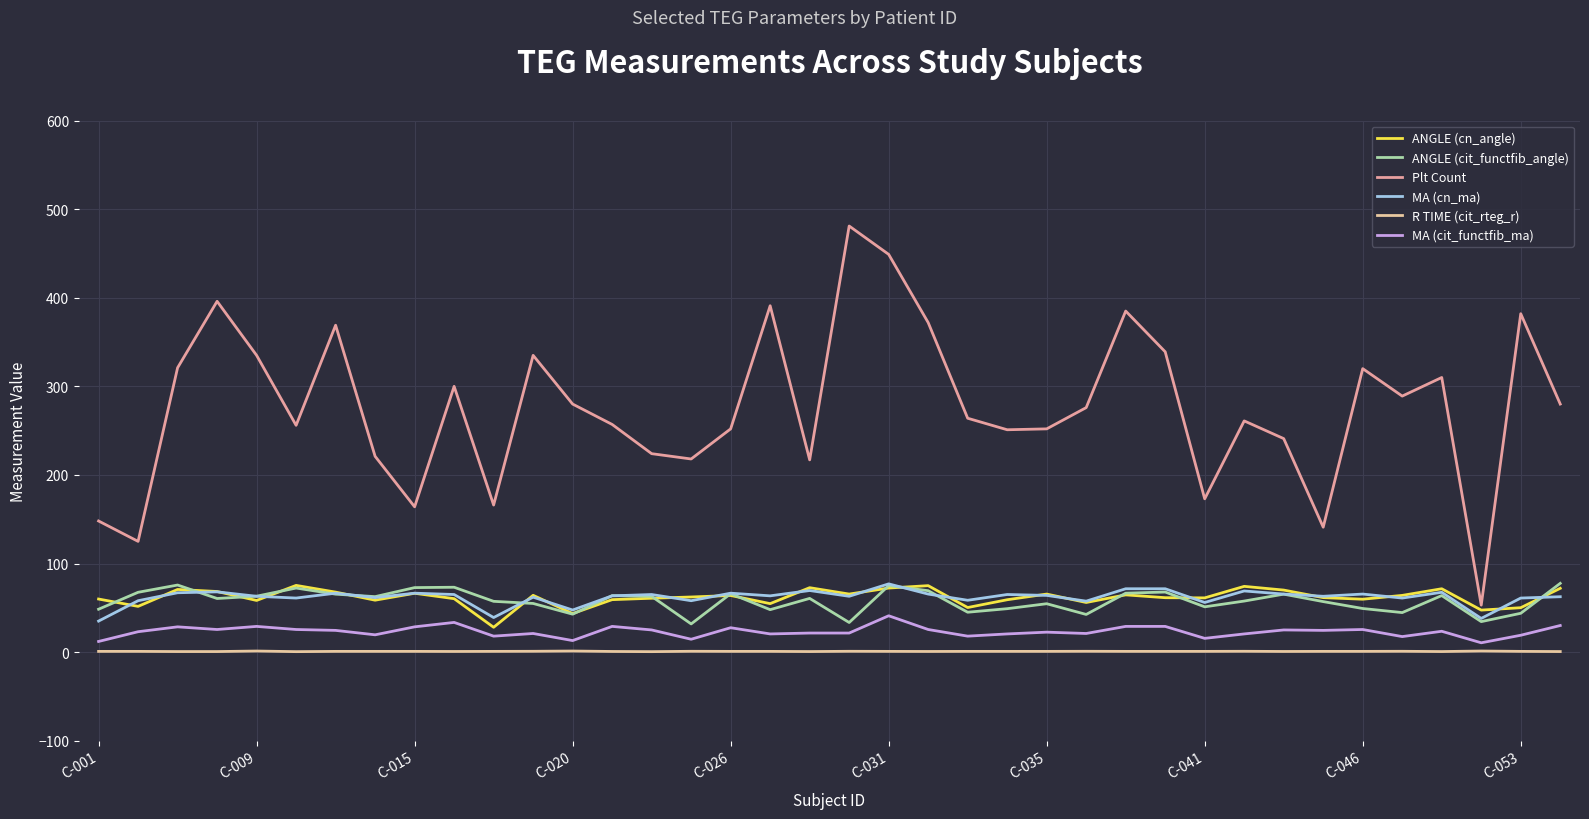

What is the maximum value shown in the chart?

481.0